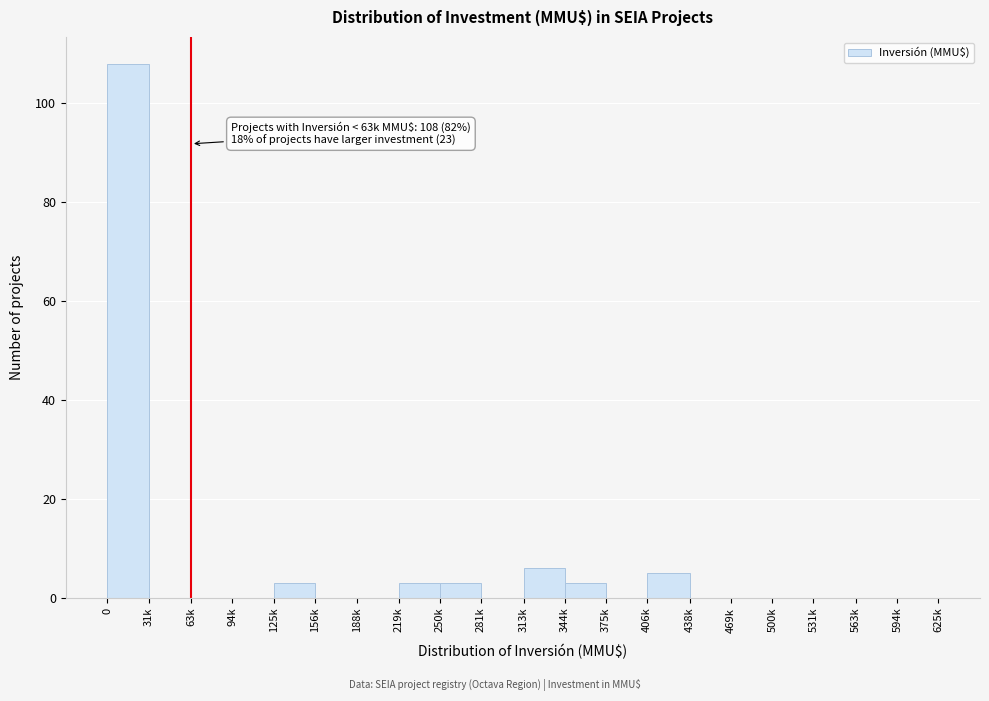

Reading left to right, list all the values displayed in this chart.

0=108	31k=0	63k=0	94k=0	125k=3	156k=0	188k=0	219k=3	250k=3	281k=0	313k=6	344k=3	375k=0	406k=5	438k=0	469k=0	500k=0	531k=0	563k=0	594k=0